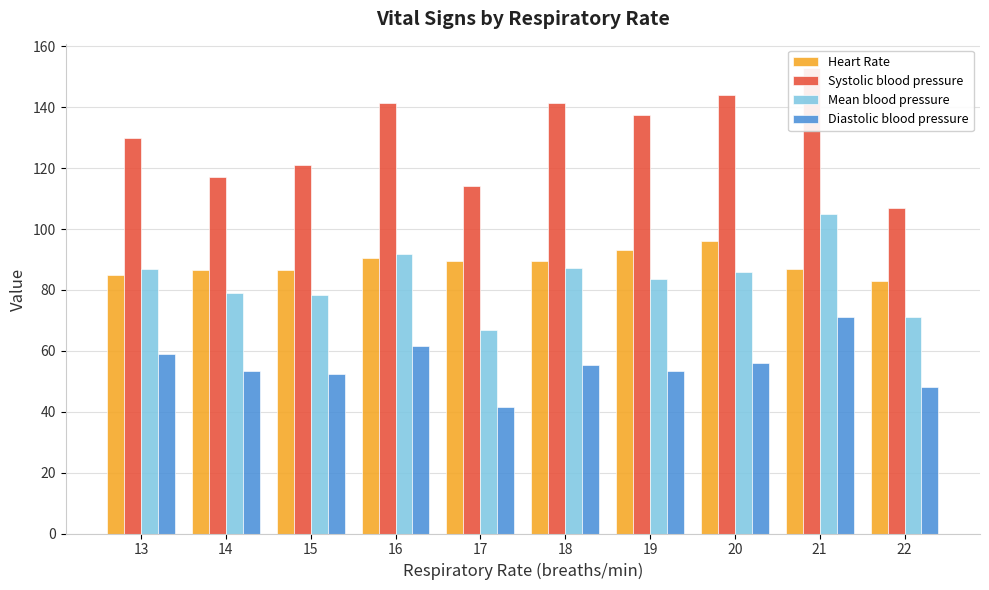

What are all the series names shown in the legend?

Heart Rate, Systolic blood pressure, Mean blood pressure, Diastolic blood pressure